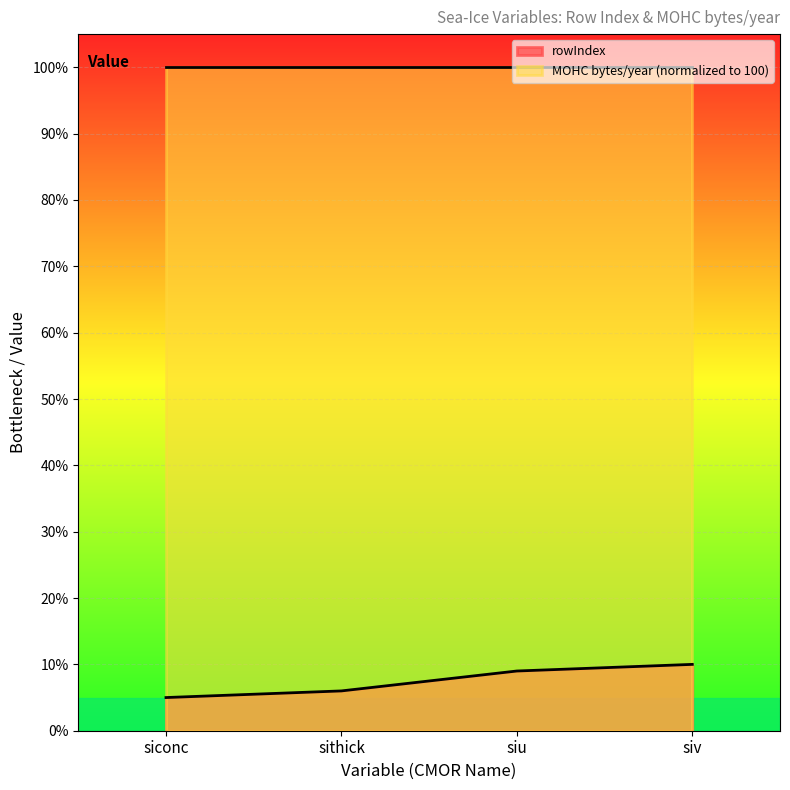

Reading left to right, list all the values displayed in this chart.

siconc=5	sithick=6	siu=9	siv=10